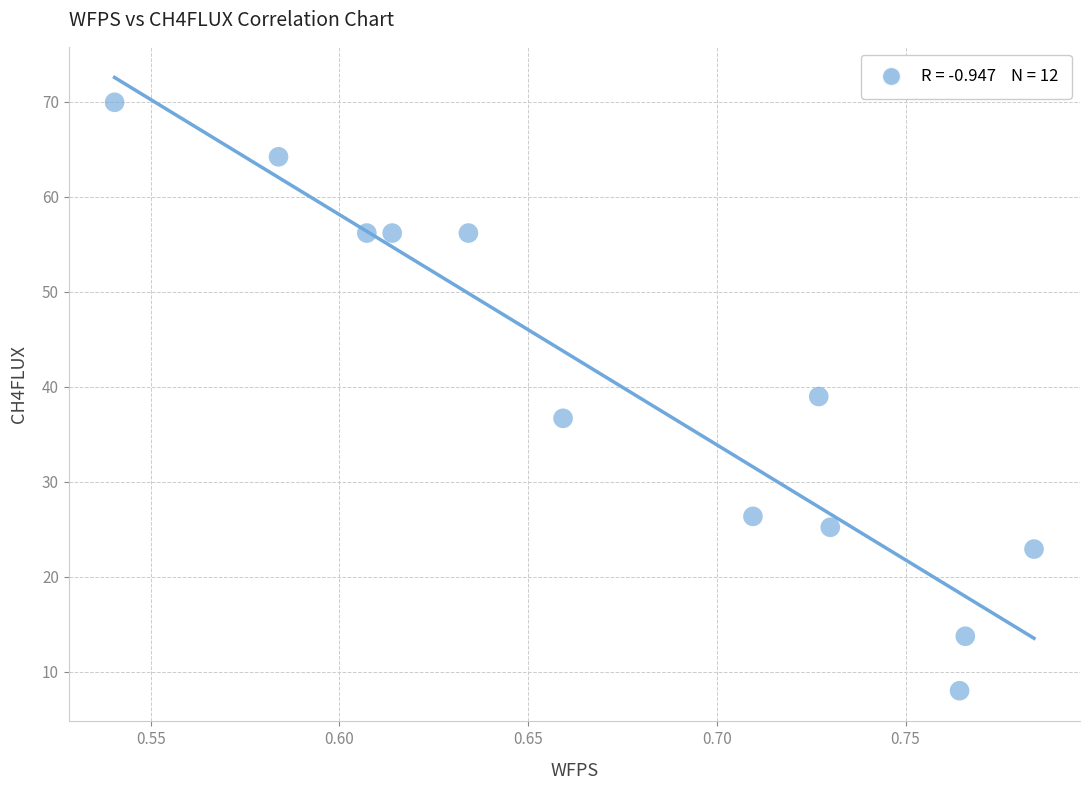

What is the average Y value?

39.6